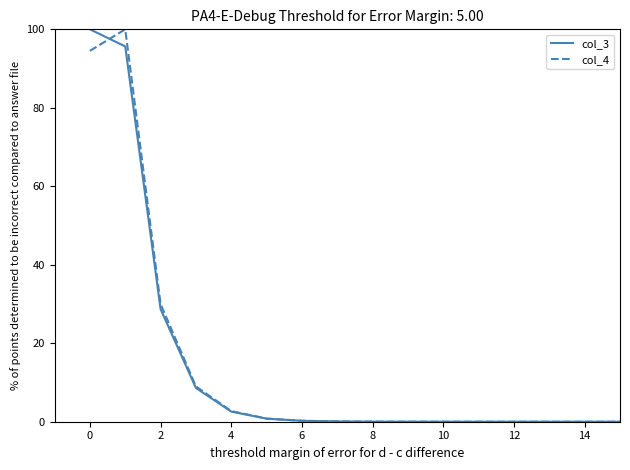

What is the maximum value shown in the chart?

100.0